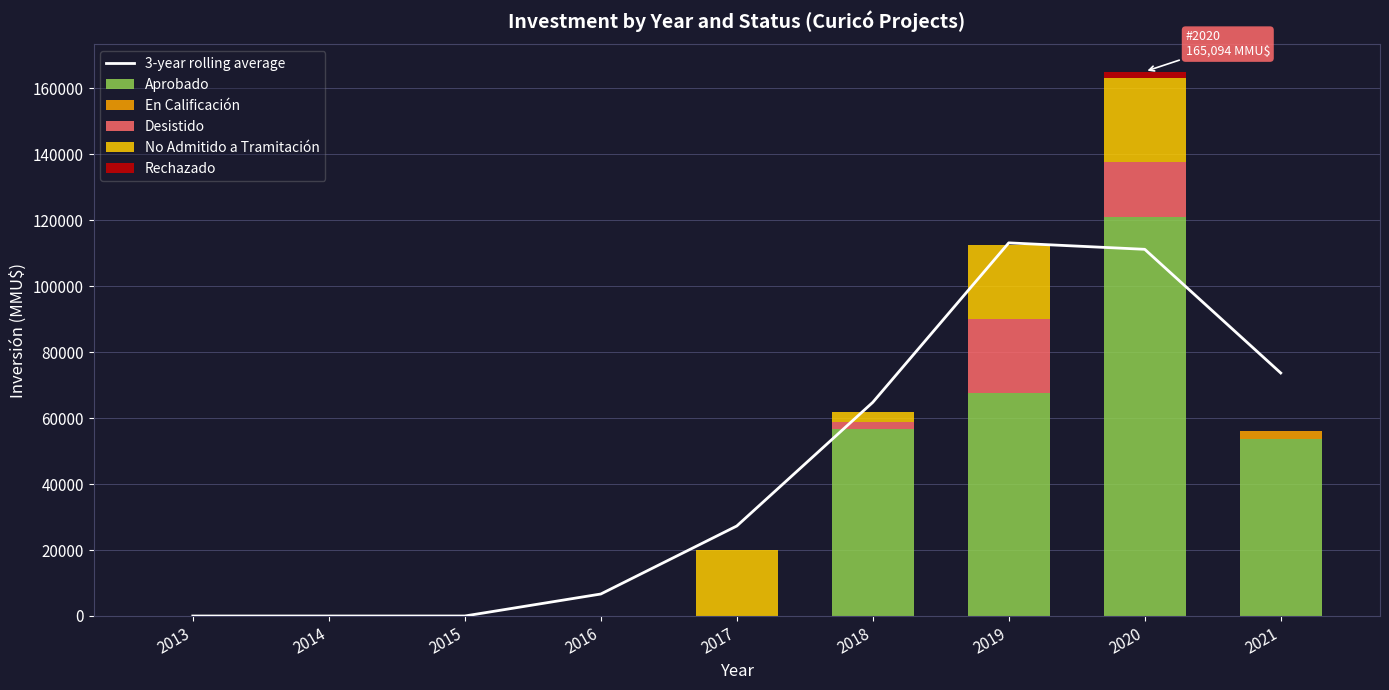

The Rechazado series shows 0.0 at 2016. True or false?

True